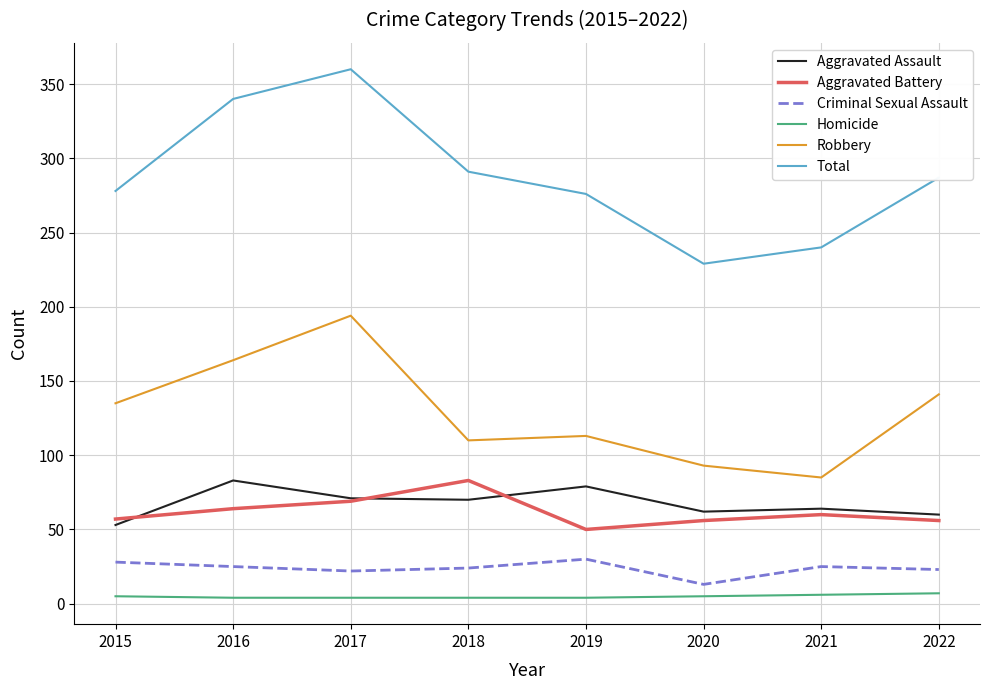

Is it true that Total equals 229 at 2020?

True